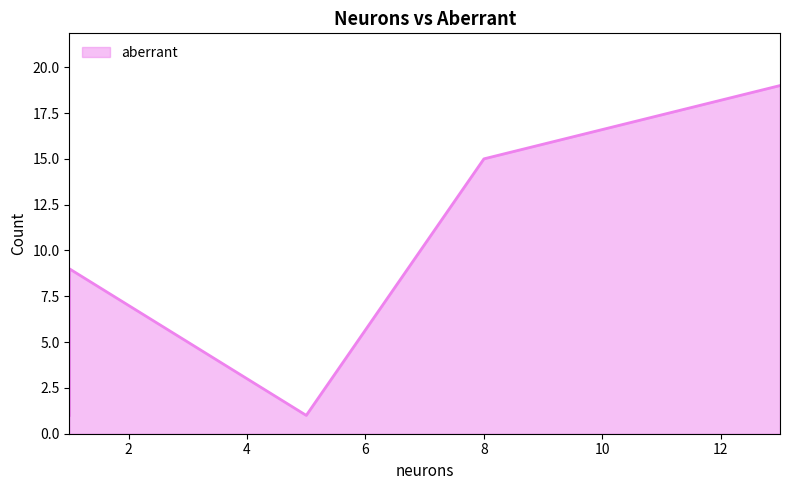

List the labels in order of value, largest first.

13, 8, 1, 1, 5